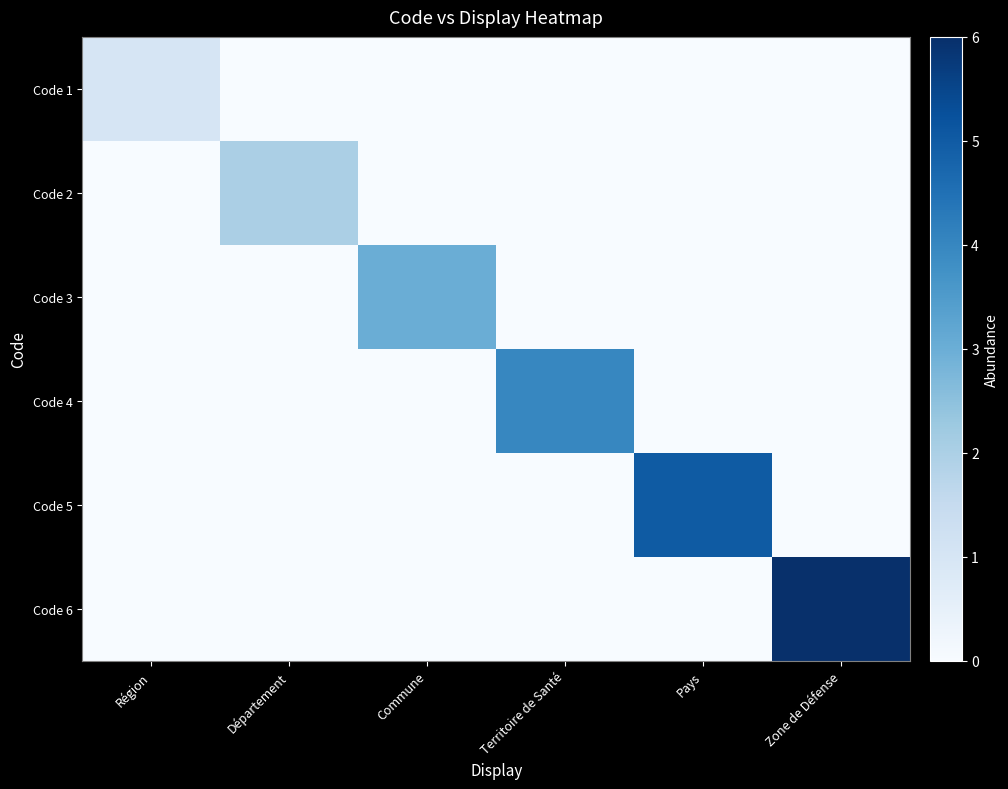

What is the difference between the highest and lowest values at Région?

1